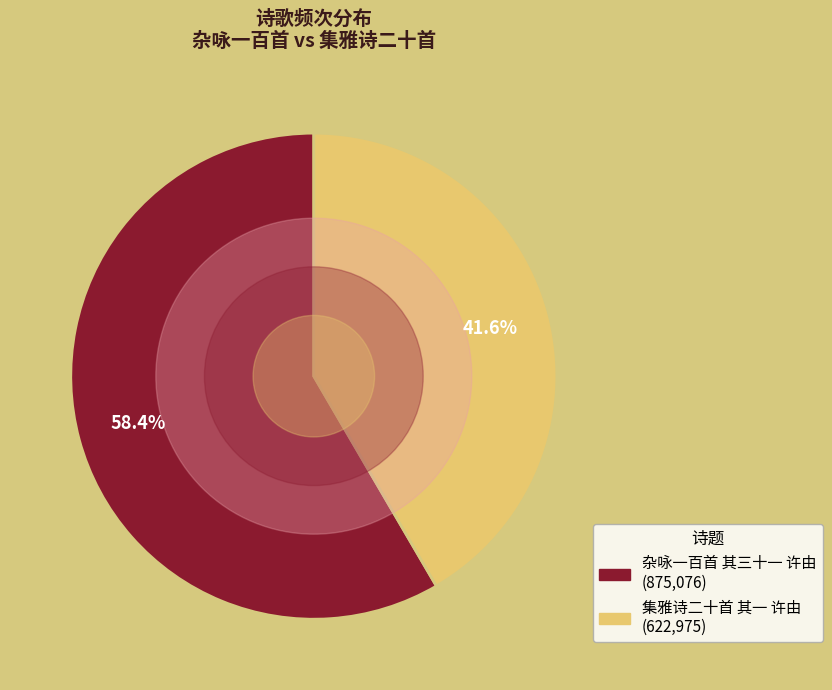

Between 集雅诗二十首 其一 许由 and 杂咏一百首 其三十一 许由, which is larger?

杂咏一百首 其三十一 许由